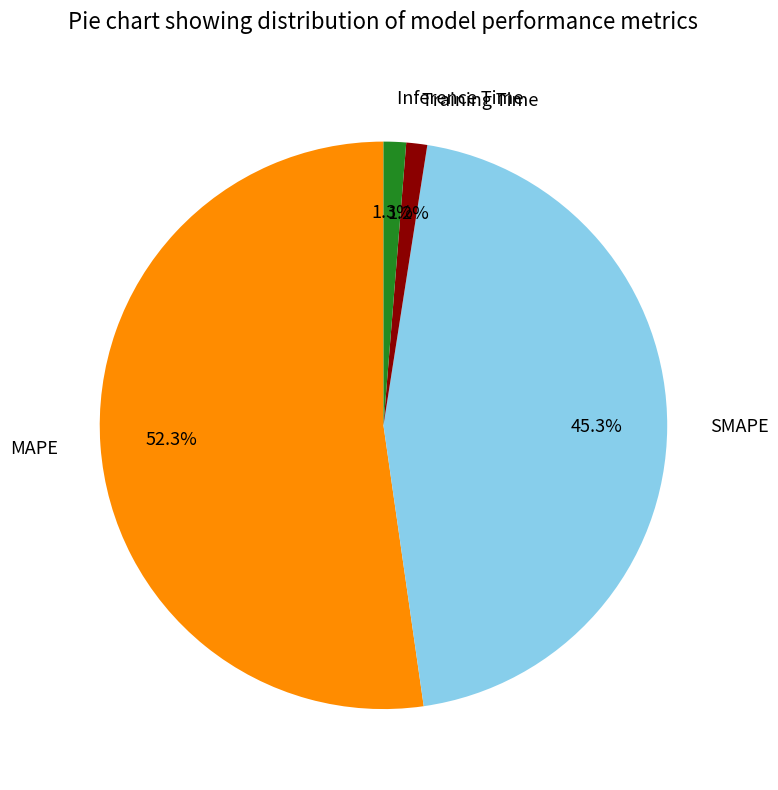

Does Inference Time account for over 50% of the chart?

No